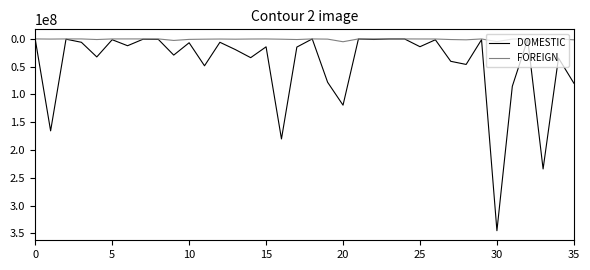

Which series has the largest range (max minus min)?

DOMESTIC